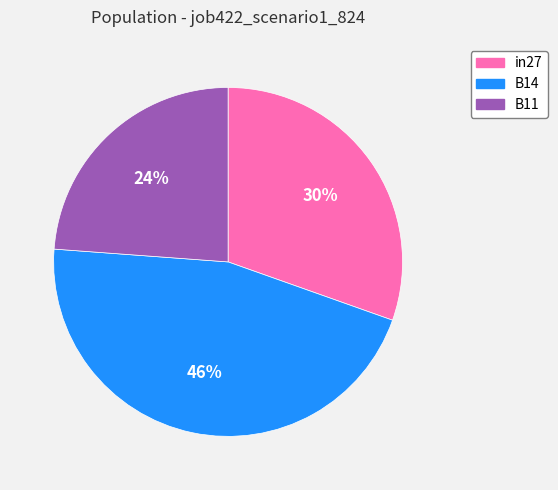

To the nearest percent, what is the combined percentage of in27 and B11?

54%